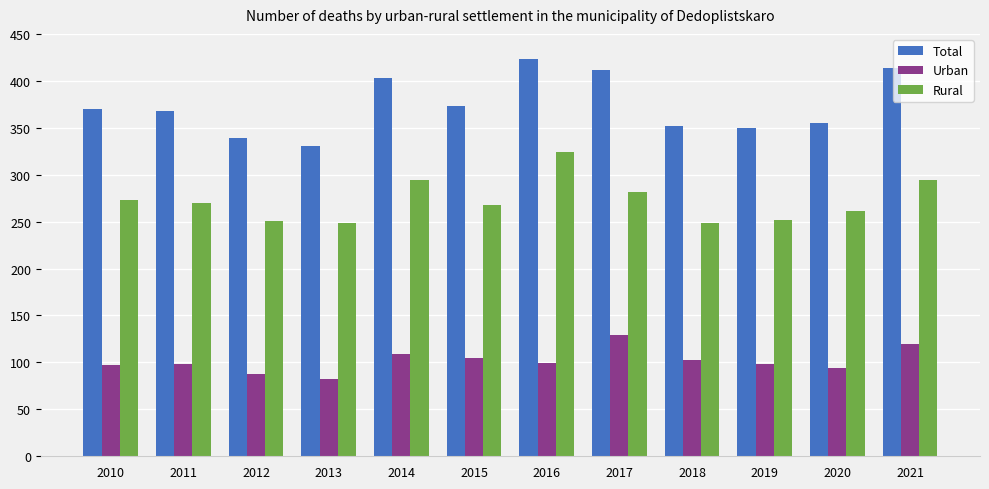

What is the value of the Rural bar at the 11th from the left?

261